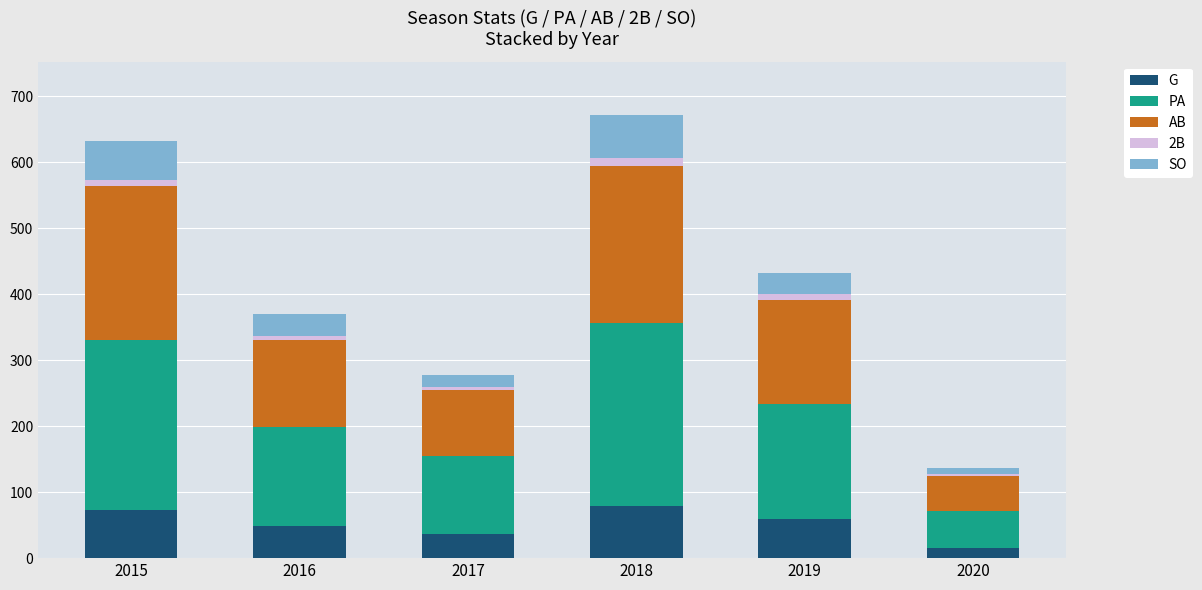

The G series shows 14 at 2017. True or false?

False